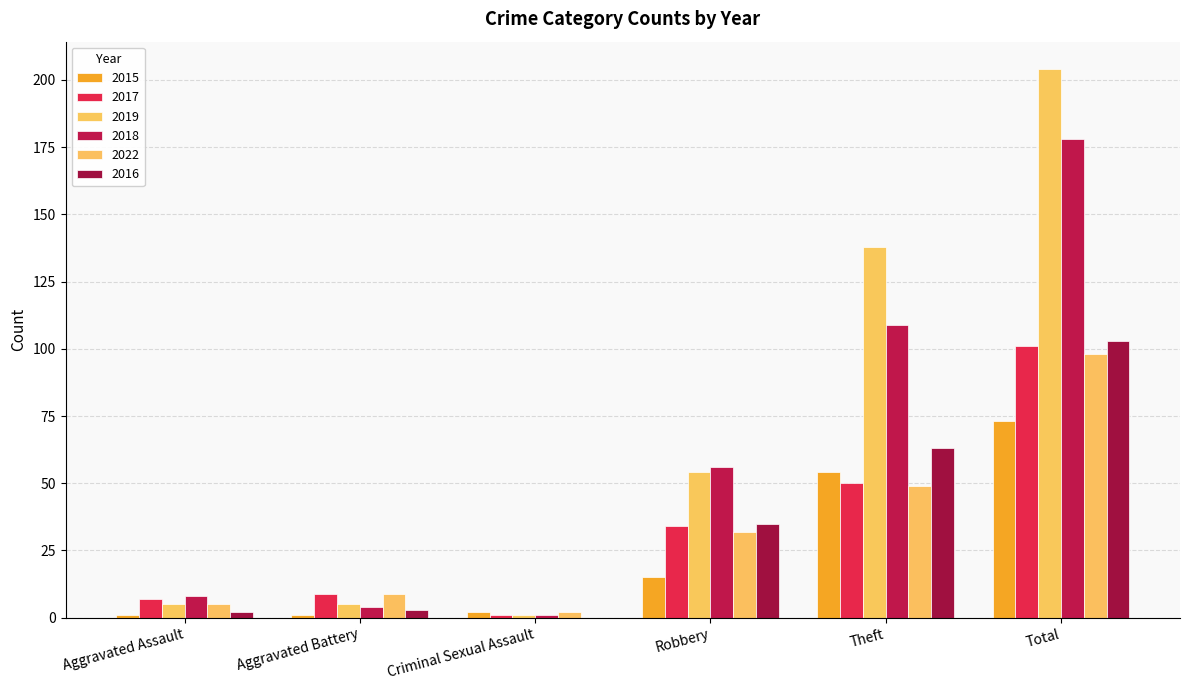

Reading right to left, what are all the values shown in this chart?

2015: 73	54	15	2	1	1
2017: 101	50	34	1	9	7
2019: 204	138	54	1	5	5
2018: 178	109	56	1	4	8
2022: 98	49	32	2	9	5
2016: 103	63	35	0	3	2